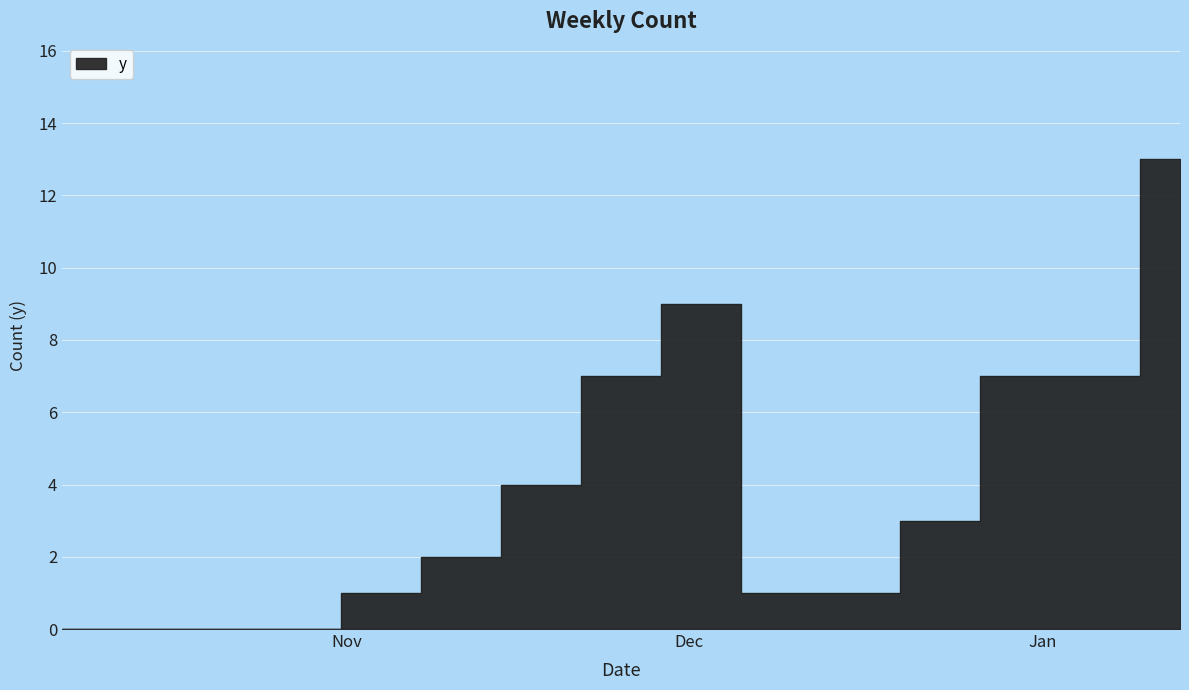

What is the difference between the second highest and second lowest values?

9